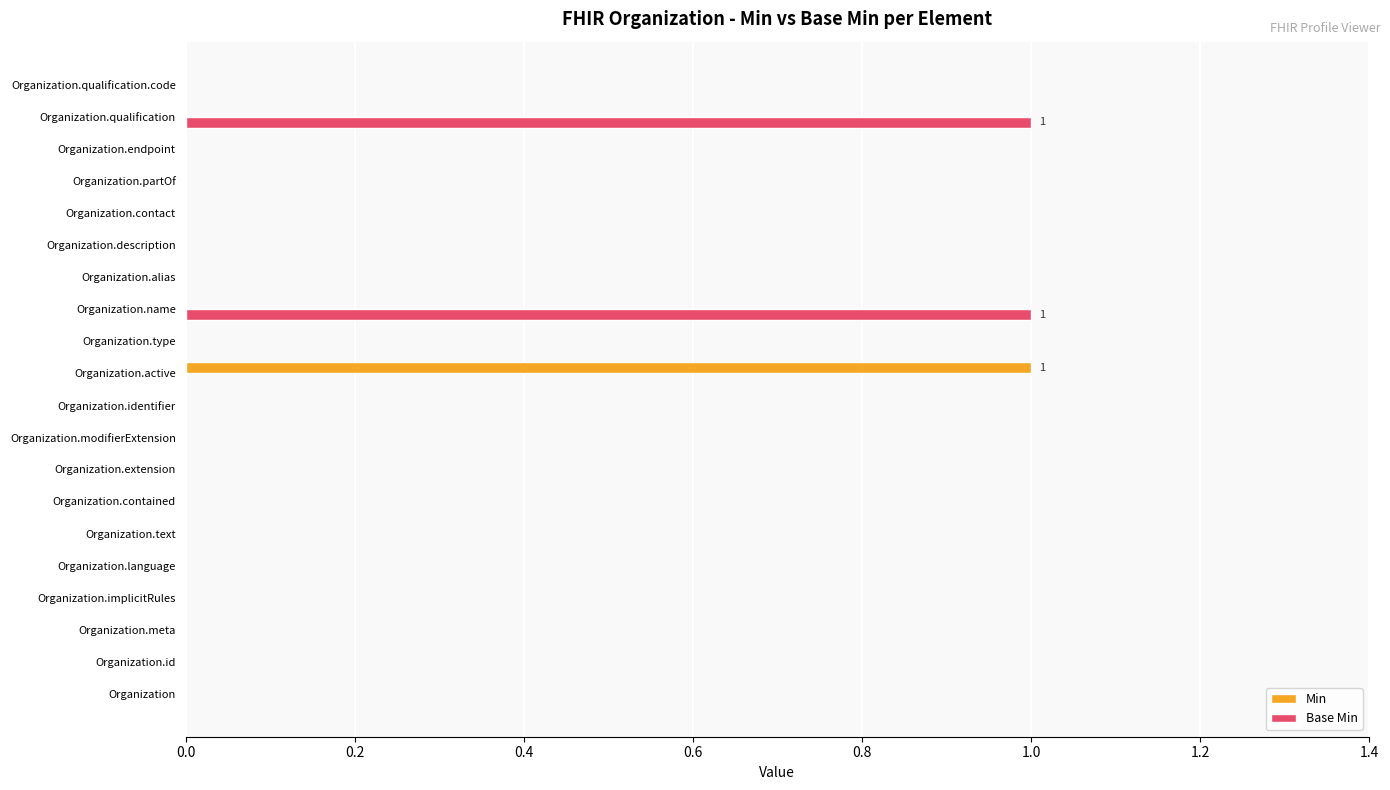

Is it true that Min equals -1 at Organization.type?

False